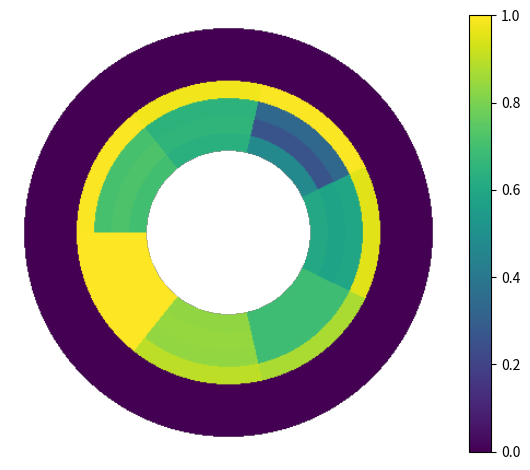

At which label is row2 closest to 0?

4